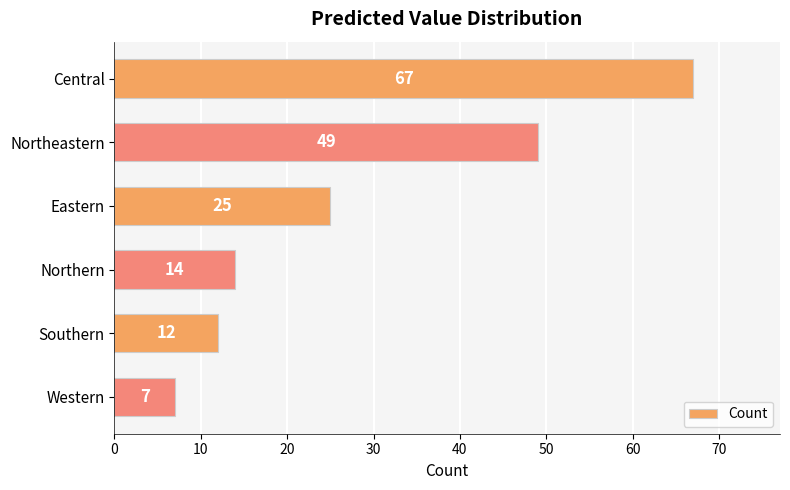

List the labels in order of value, smallest first.

Western, Southern, Northern, Eastern, Northeastern, Central